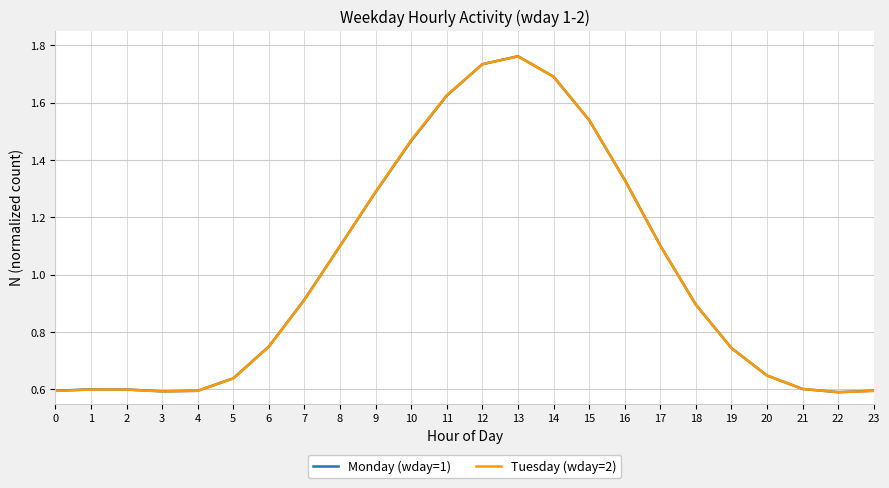

Which category has the highest value in the Tuesday (wday=2) series?

13